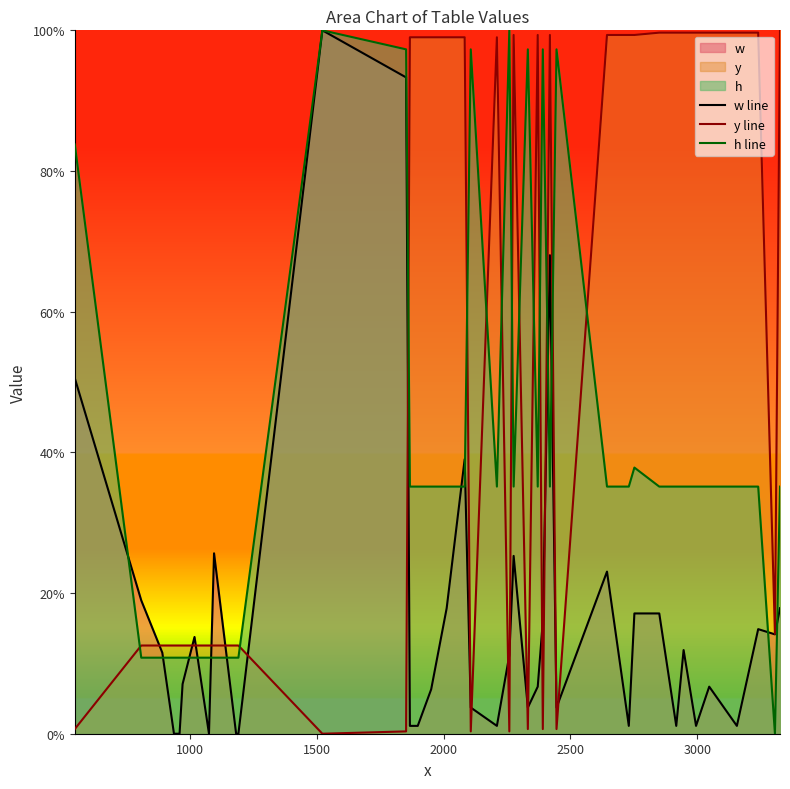

Which series has the widest spread of values?

w line